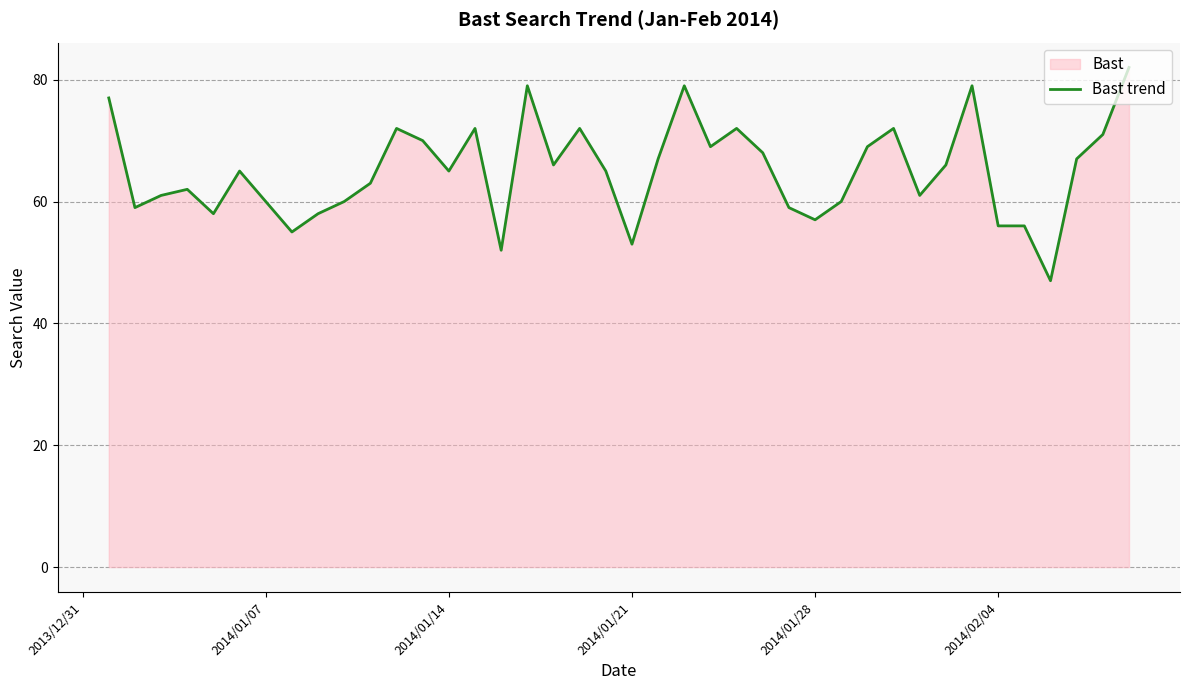

The chart shows a value of 60 at 2014/01/07. True or false?

True